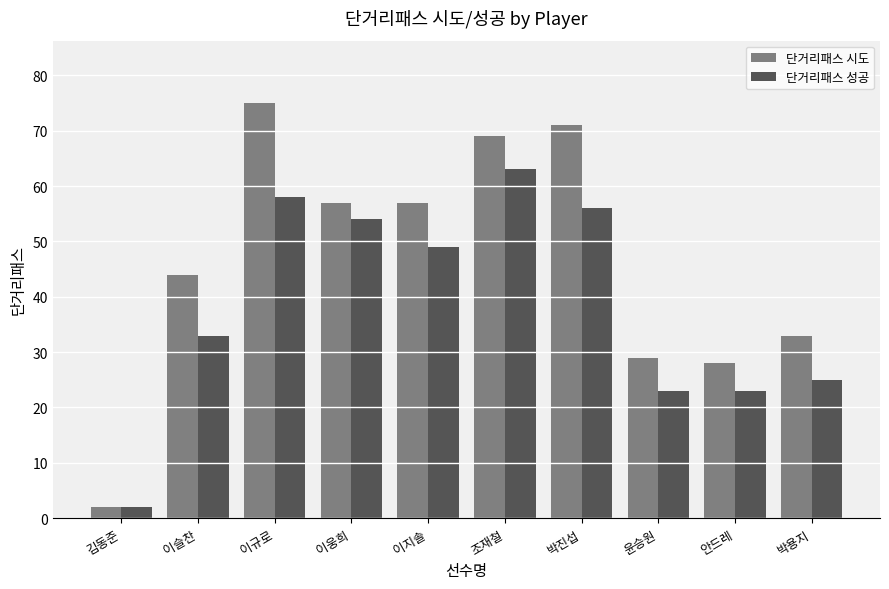

True or false: 단거리패스 성공 has a value of 54 at 이웅희.

True